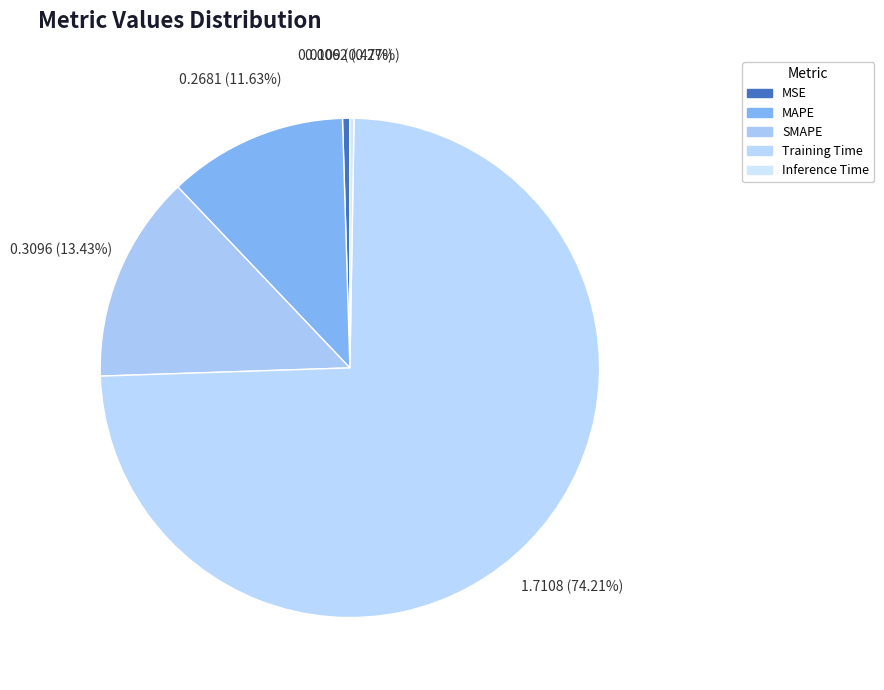

Is it true that SMAPE is 27% of the pie?

False